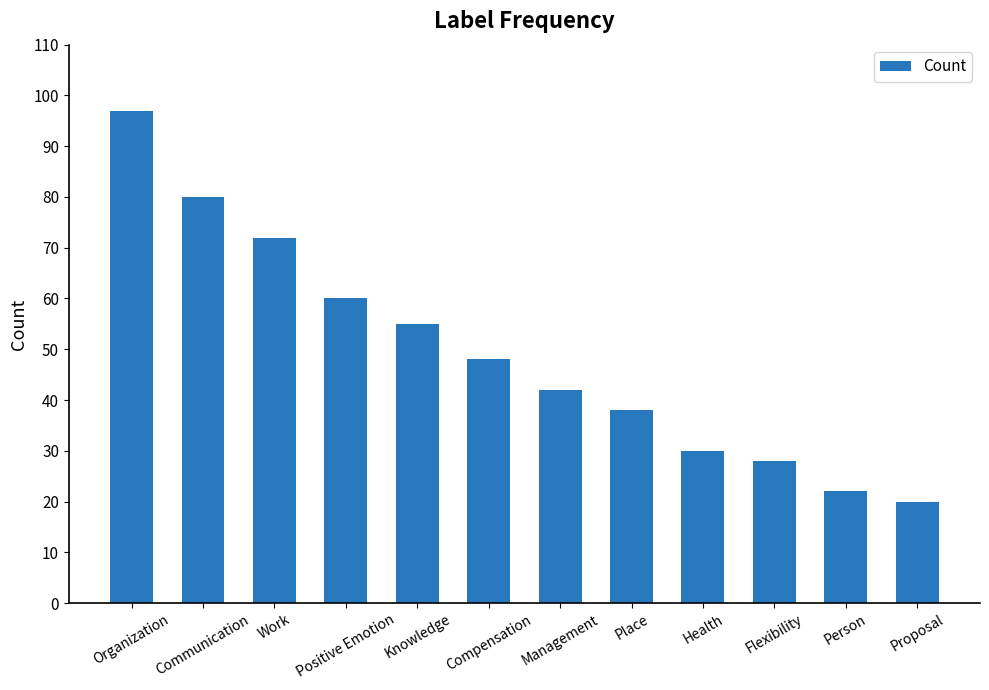

What is the average value?

49